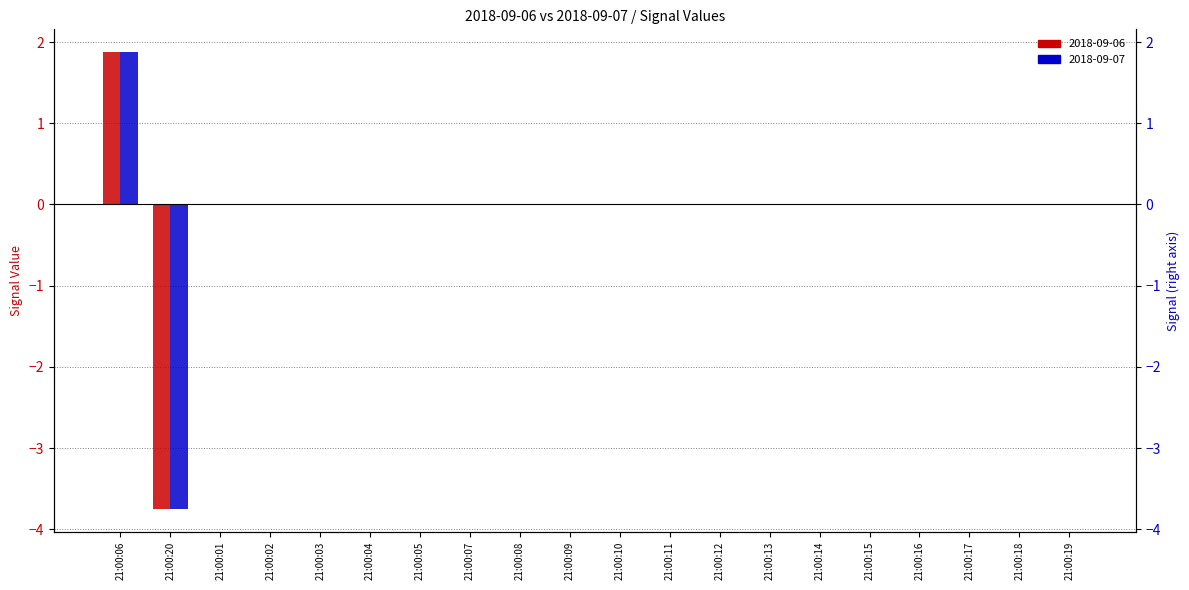

What is the label of the 10th bar from the left?

21:00:09